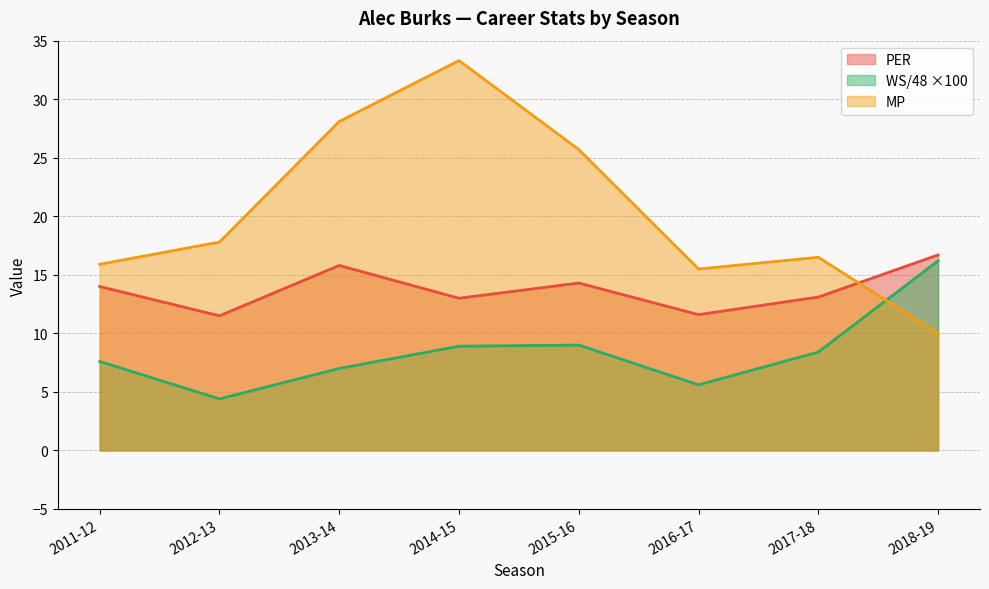

The value of WS/48 at 2017-18 is 8.4. True or false?

True